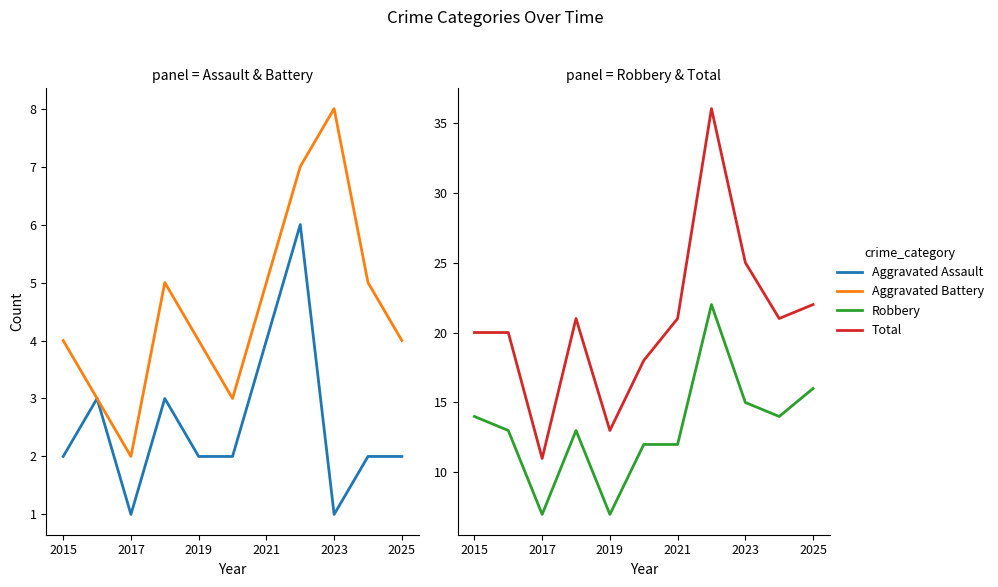

What is the value of the Total point at the 1st from the left?

20